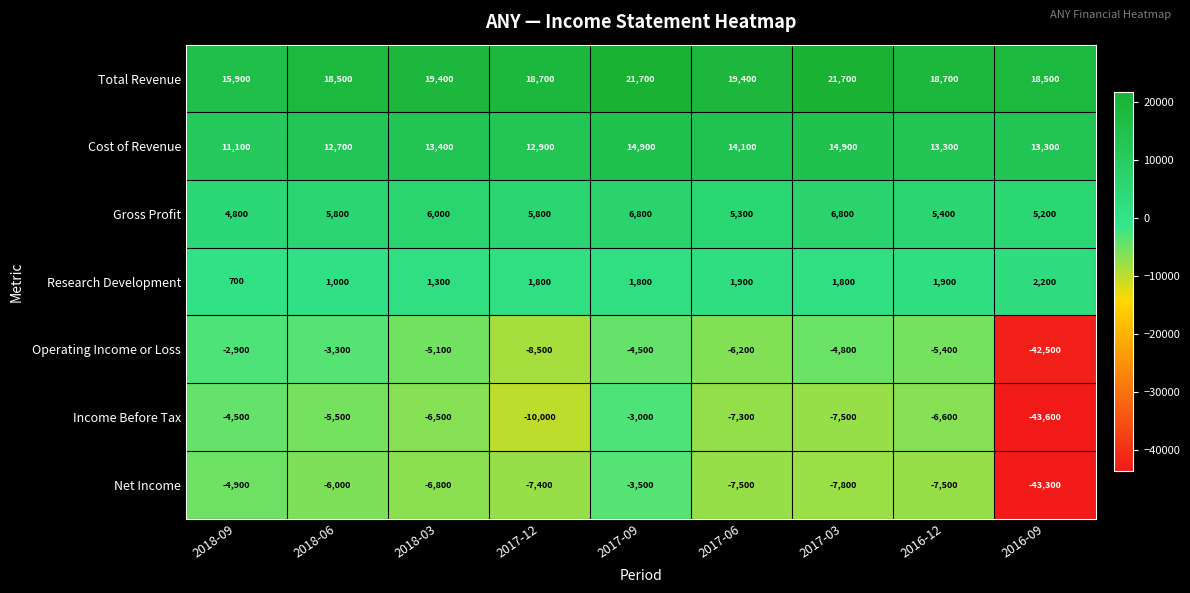

What is the difference between the second highest and minimum values in the Net Income series?

38400